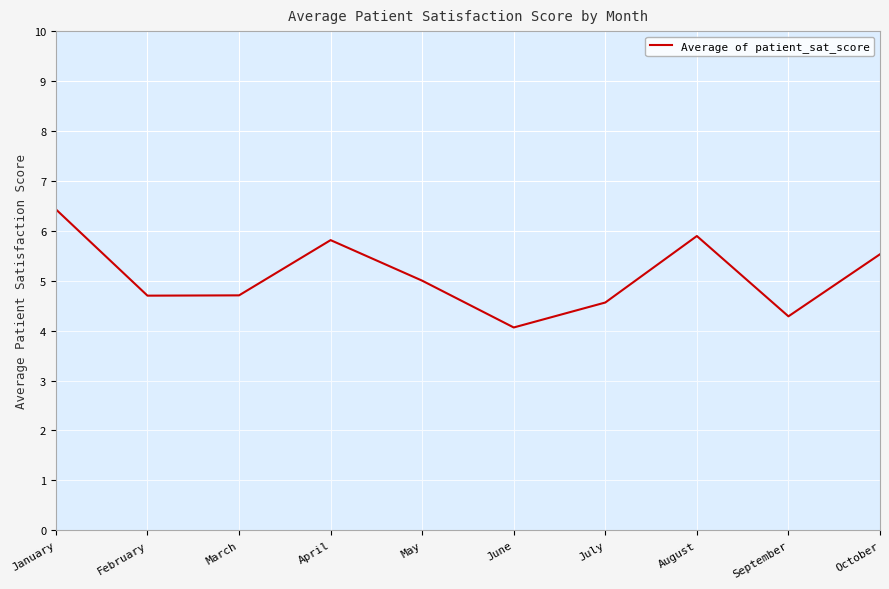

What is the difference between the maximum and minimum values?

2.4